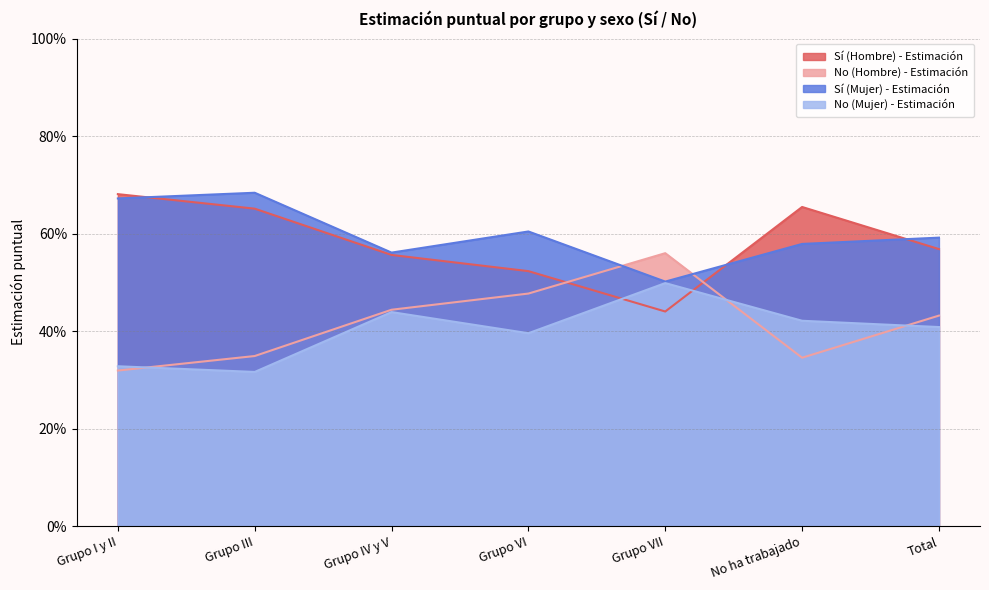

The value of Sí (Hombre) - Estimación at Grupo IV y V is 0.6. True or false?

True